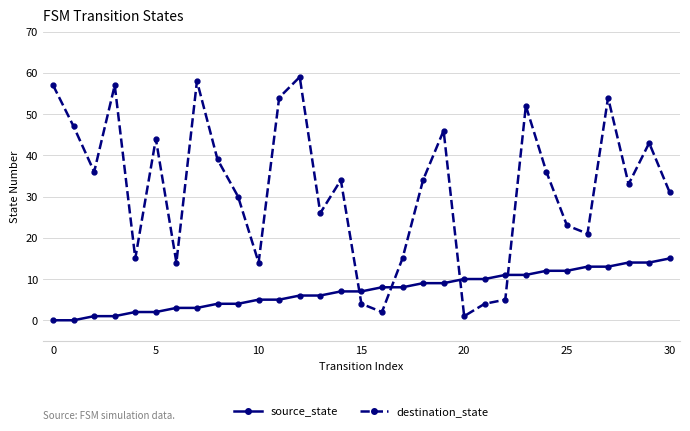

Reading left to right, what are all the values shown in this chart?

source_state: 0	0	1	1	2	2	3	3	4	4	5	5	6	6	7	7	8	8	9	9	10	10	11	11	12	12	13	13	14	14	15
destination_state: 57	47	36	57	15	44	14	58	39	30	14	54	59	26	34	4	2	15	34	46	1	4	5	52	36	23	21	54	33	43	31